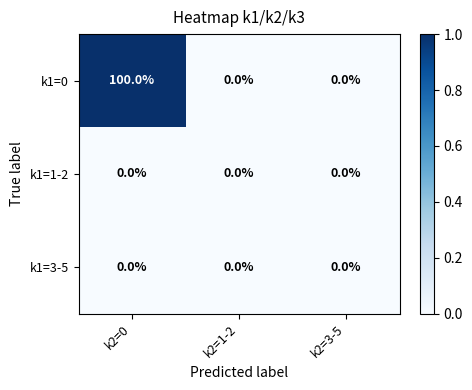

How many k1=0 values are between 0 and 100?

3